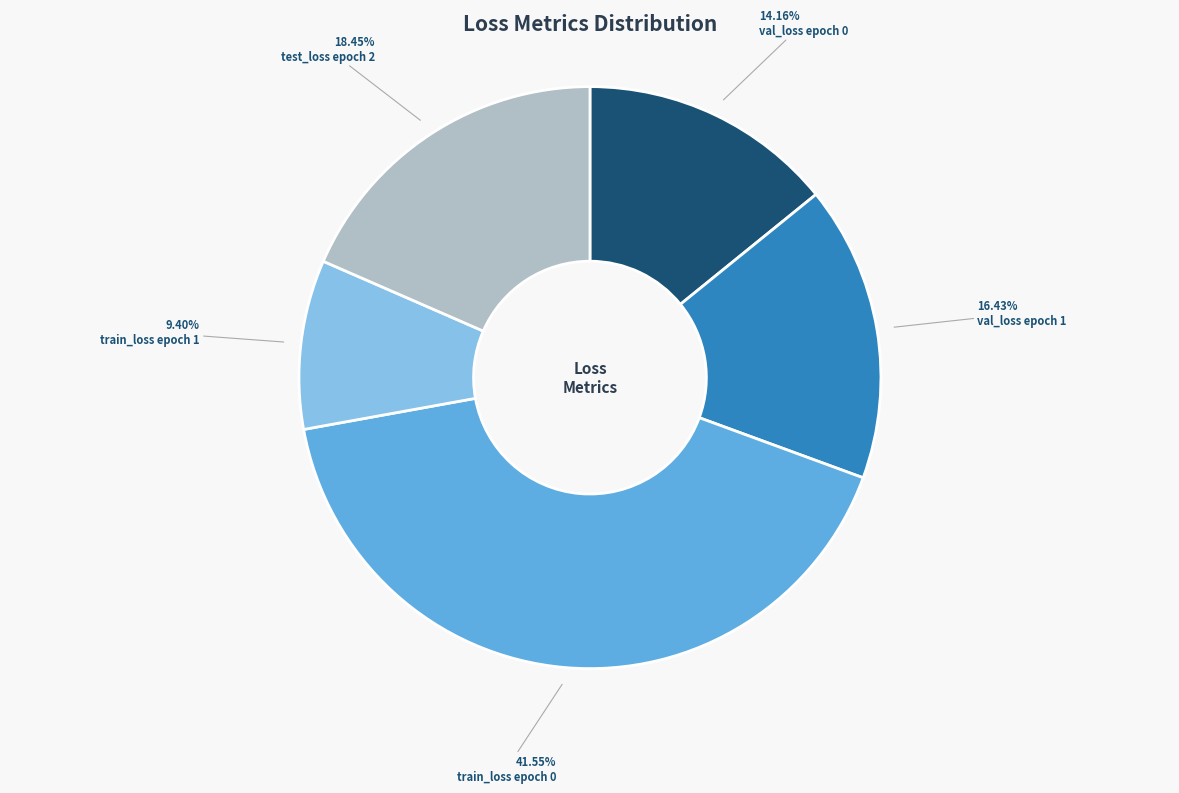

What is the smallest slice in the pie chart?

train_loss epoch 1